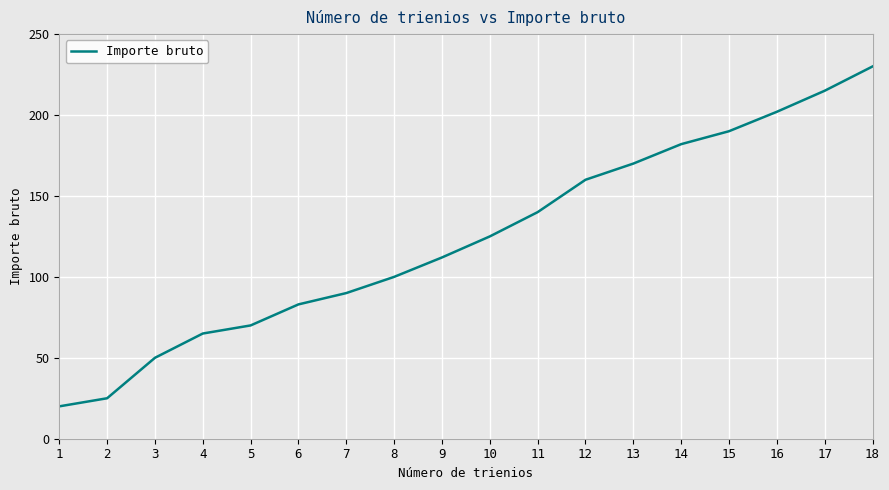

What is the change in value from 6 to 16?

+119